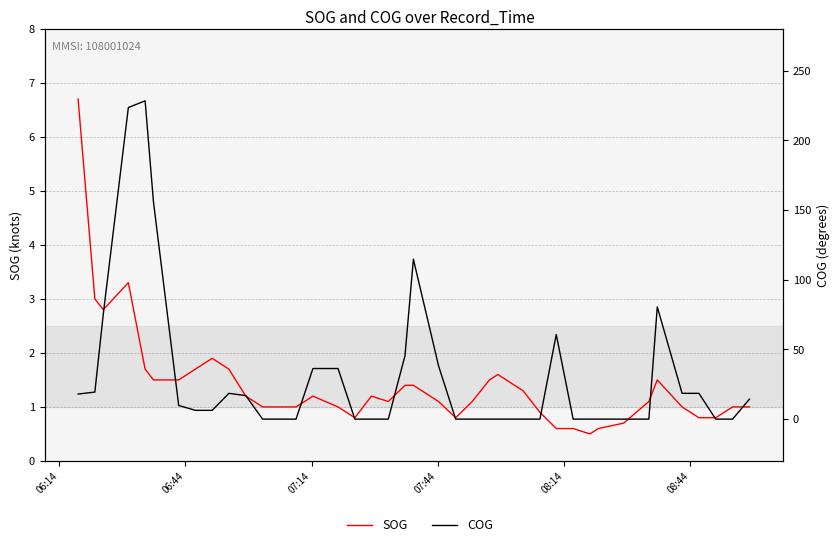

What are all the series names shown in the legend?

SOG, COG